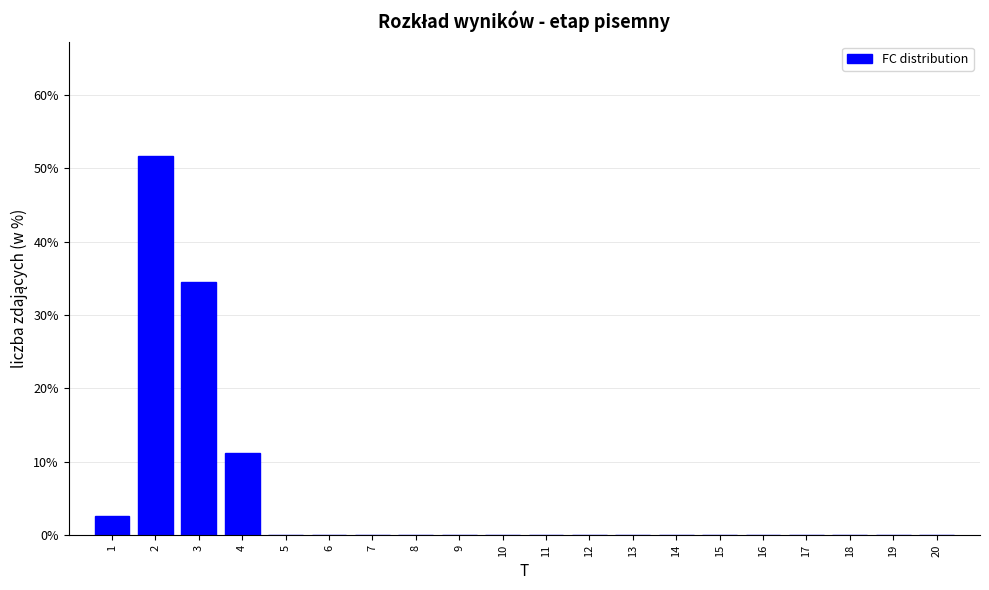

Reading left to right, list all the values displayed in this chart.

1=2.6	2=51.7	3=34.5	4=11.2	5=0.0	6=0.0	7=0.0	8=0.0	9=0.0	10=0.0	11=0.0	12=0.0	13=0.0	14=0.0	15=0.0	16=0.0	17=0.0	18=0.0	19=0.0	20=0.0